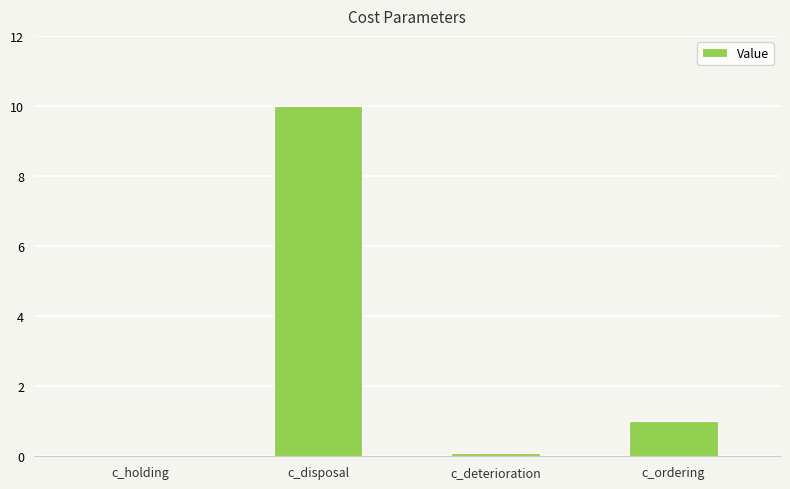

Which has a higher value, c_deterioration or c_disposal?

c_disposal